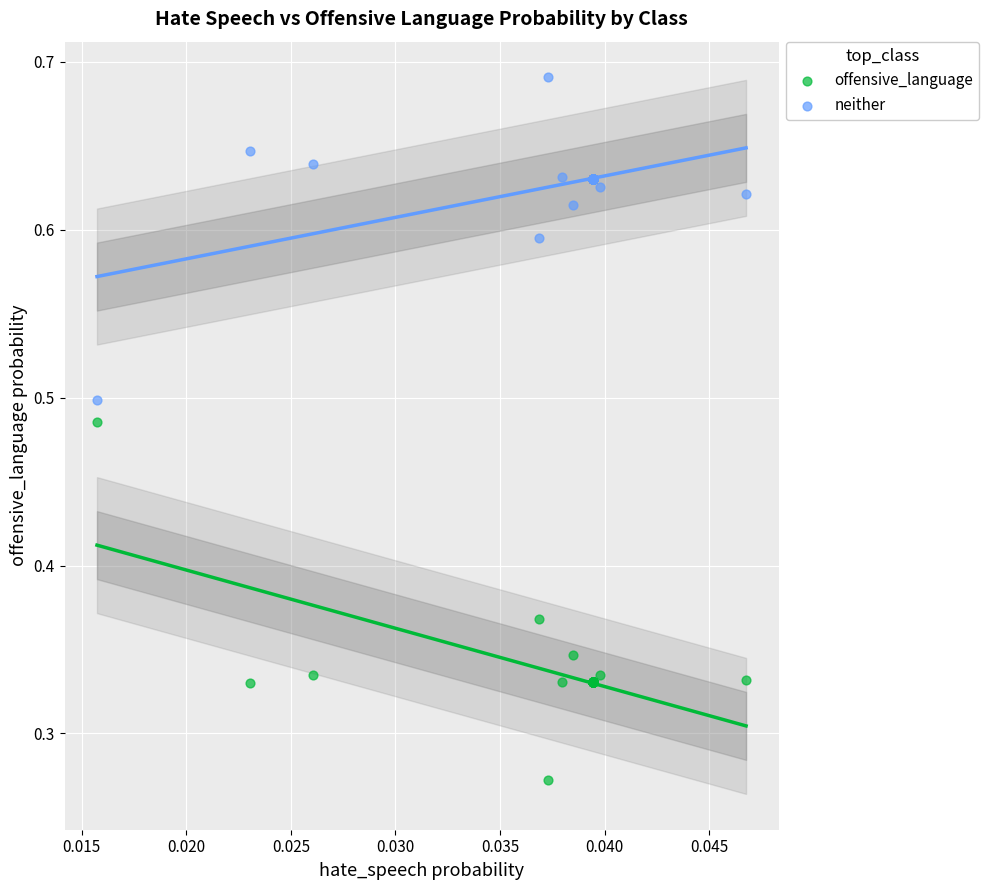

Which series contains the lowest Y value?

offensive_language